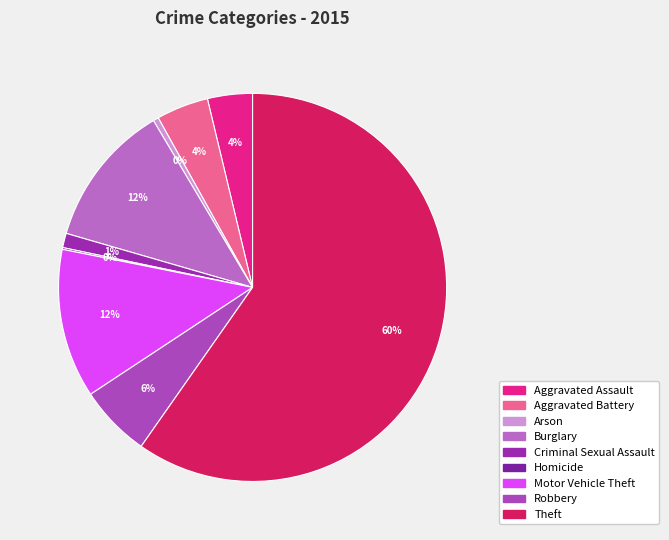

To the nearest percent, what portion does Aggravated Assault represent?

4%